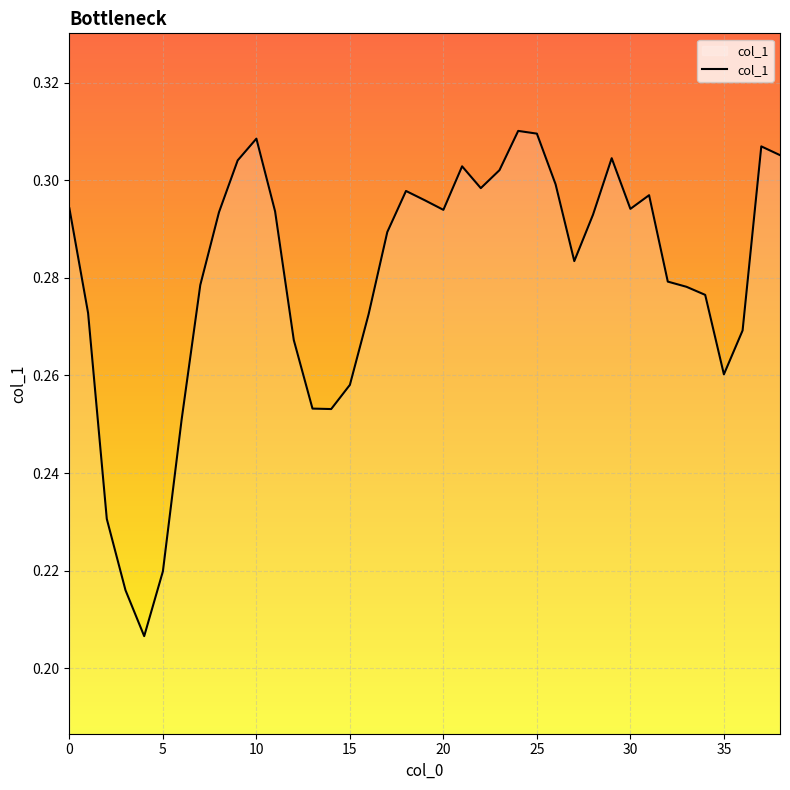

How many lines are shown in the chart?

1